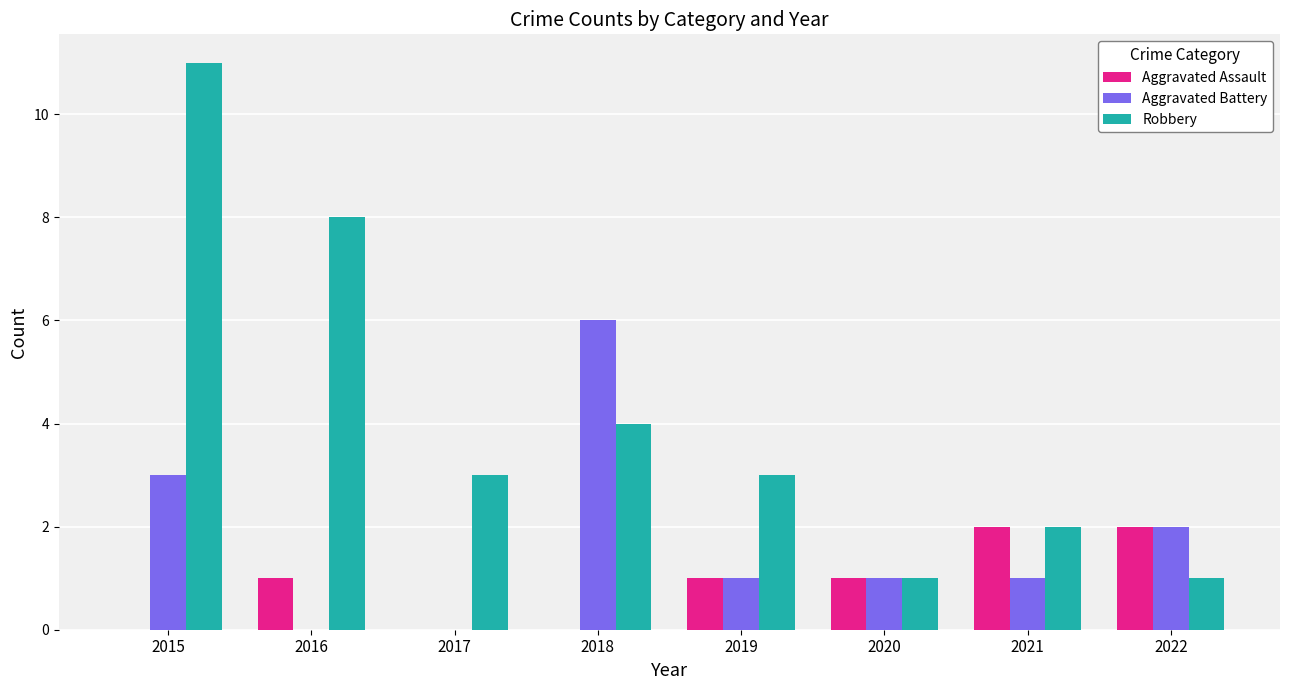

Reading left to right, extract all data points from this chart.

Aggravated Assault: 0	1	0	0	1	1	2	2
Aggravated Battery: 3	0	0	6	1	1	1	2
Robbery: 11	8	3	4	3	1	2	1